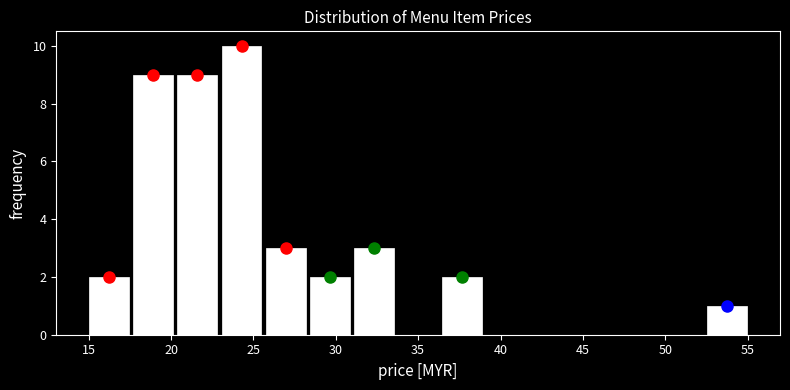

What is the height of the bar covering 15.0 to 17.5 on the x-axis? Neither the bar edges nor the heights are printed on the chart, so give them approximately, as read against the axes.

2